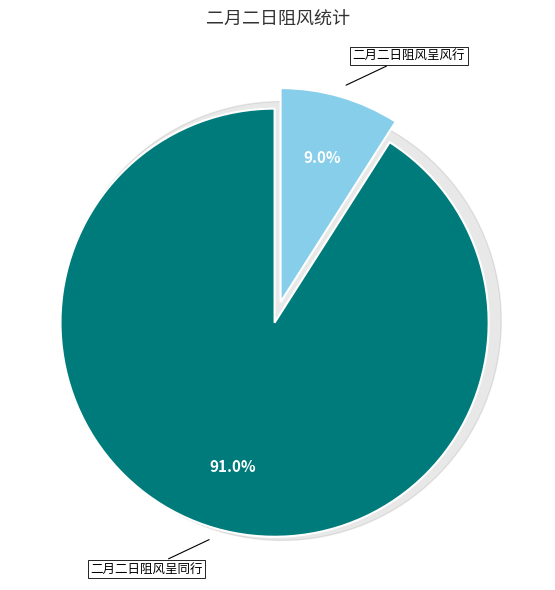

How much of the chart is everything except 二月二日阻风呈同行?

9.0%